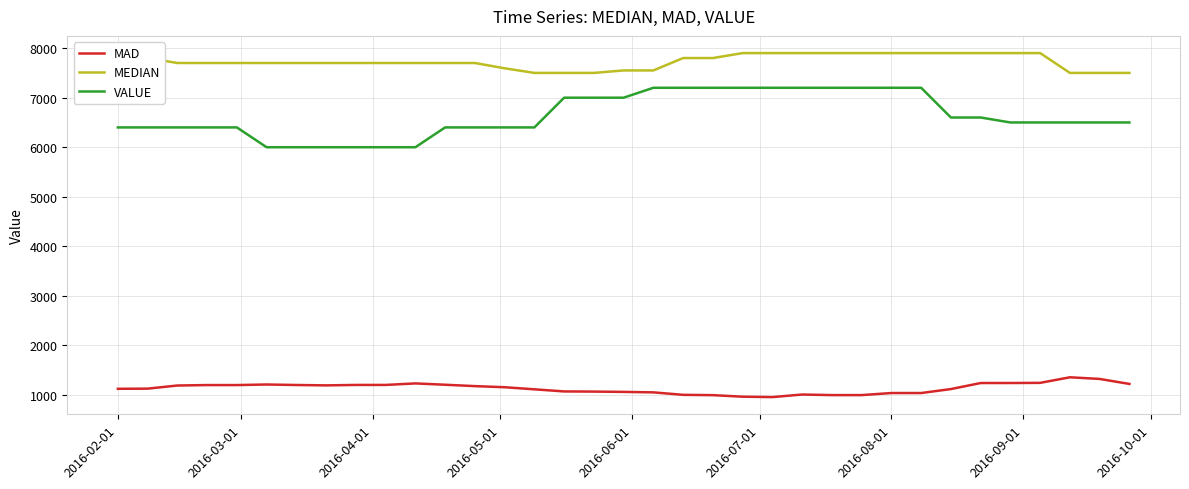

What is the difference between the maximum and minimum values in the VALUE series?

1200.0